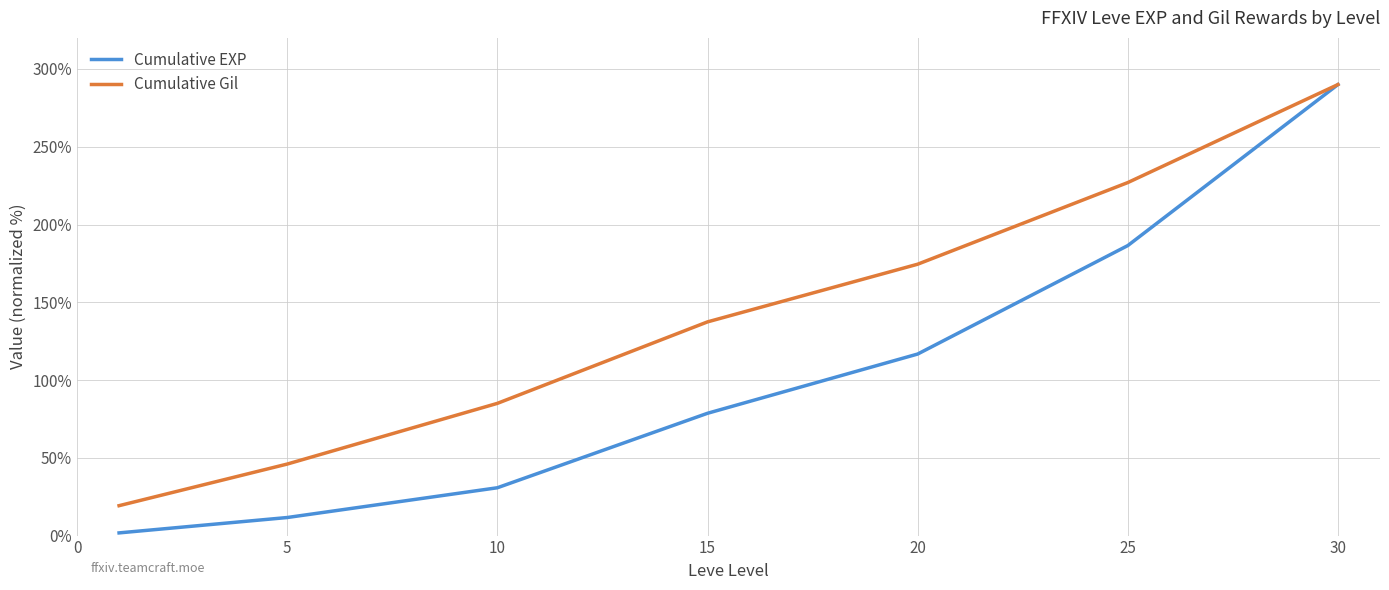

What is the difference between the second highest and minimum values in the Cumulative Gil series?

207.8